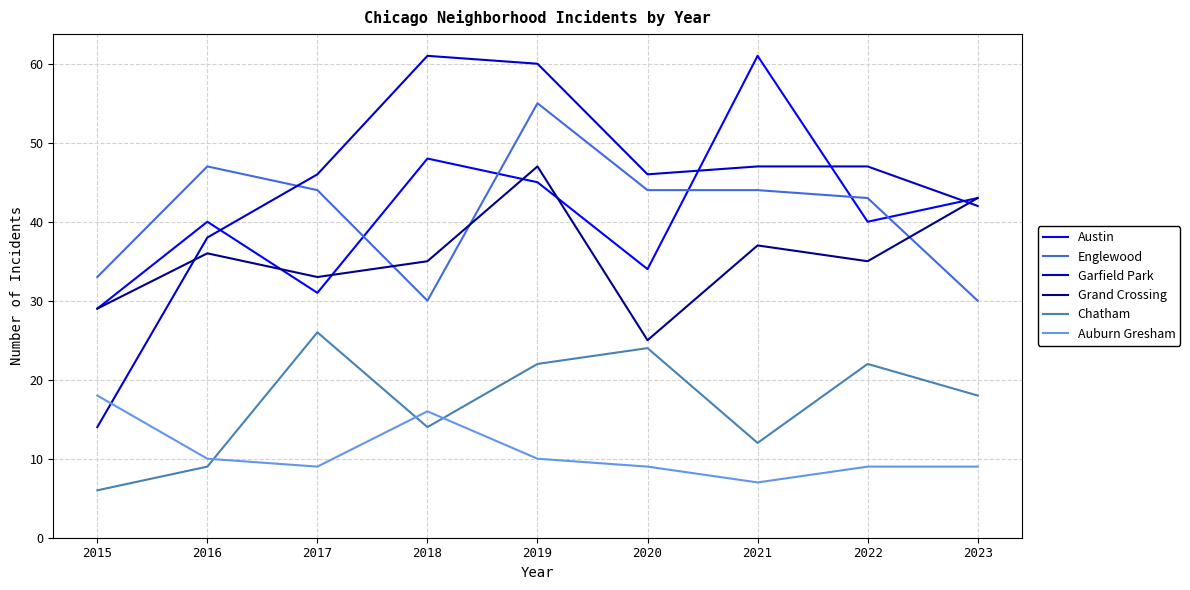

What is the approximate value of Austin at 2019, to the nearest 5?

45